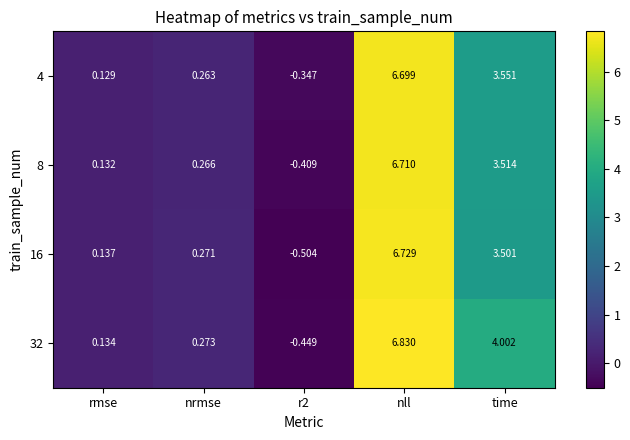

At which label is 16 closest to 3?

time